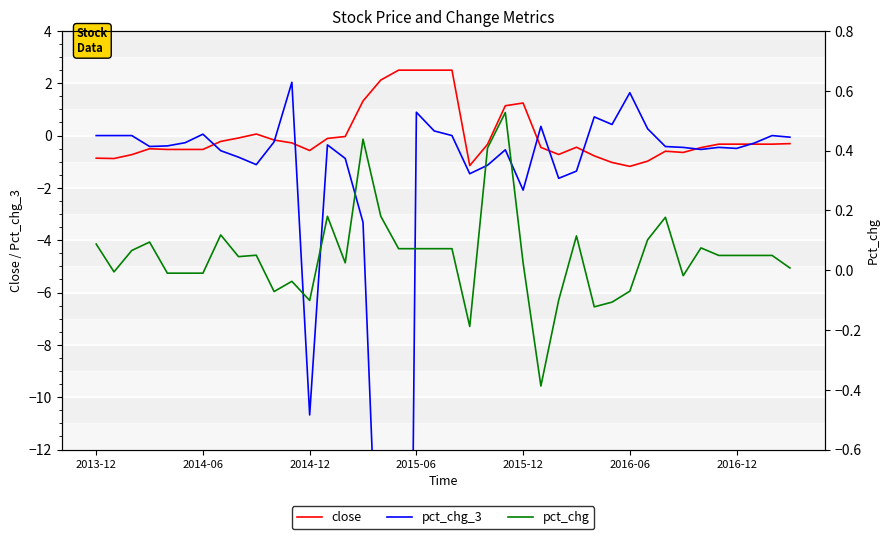

True or false: pct_chg_3 has more than 0 interior local peaks.

True